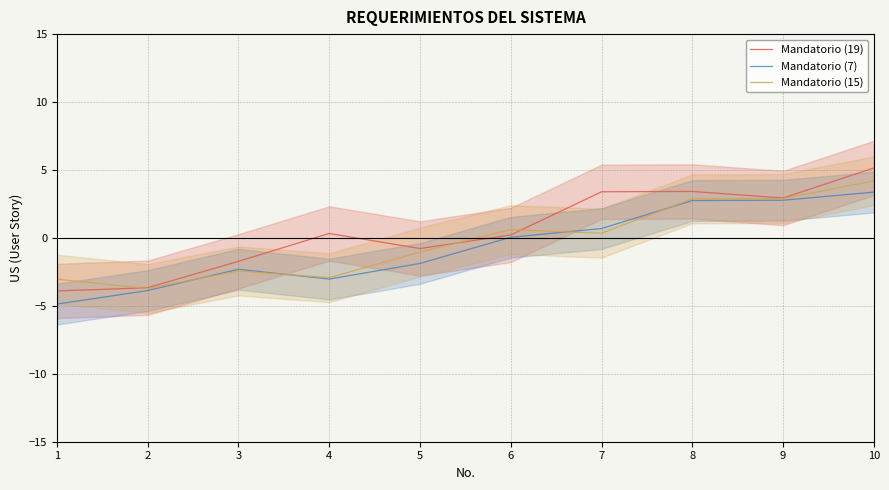

How many series are shown in this chart?

3